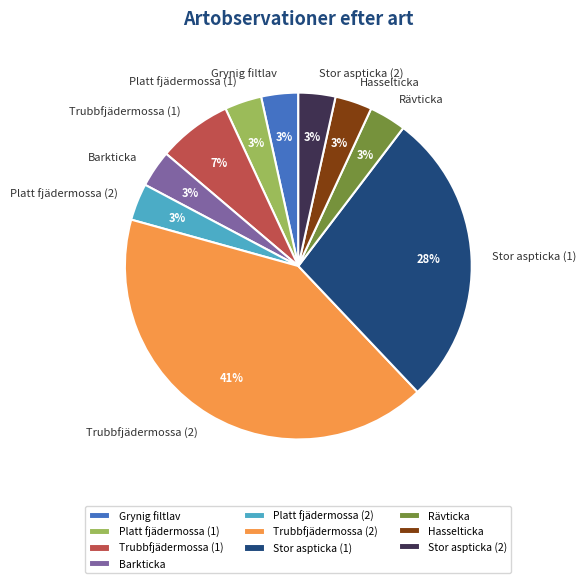

True or false: Stor aspticka (1) accounts for 16% of the total.

False